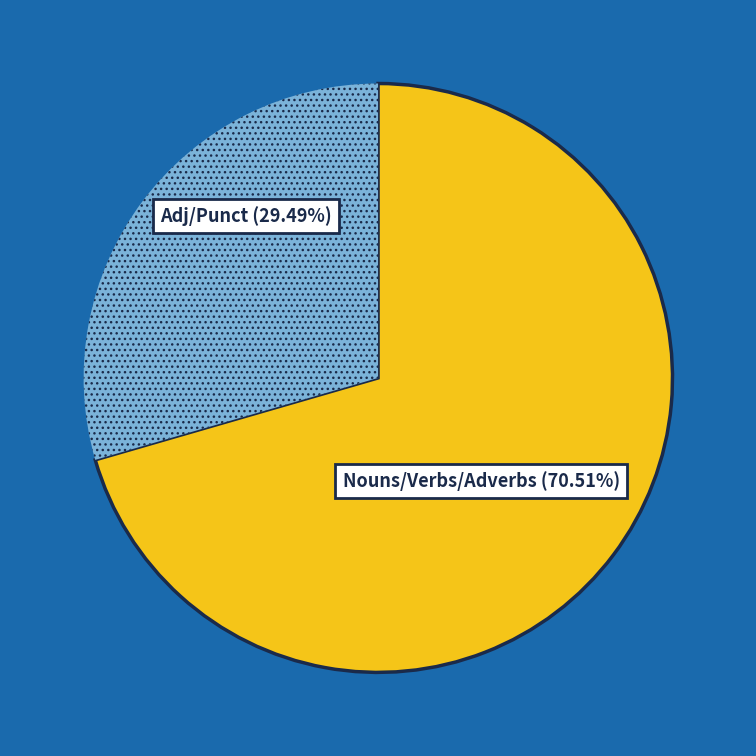

Do Nouns/Verbs/Adverbs (70.51%) and Adj/Punct (29.49%) together represent more than half of the pie?

Yes